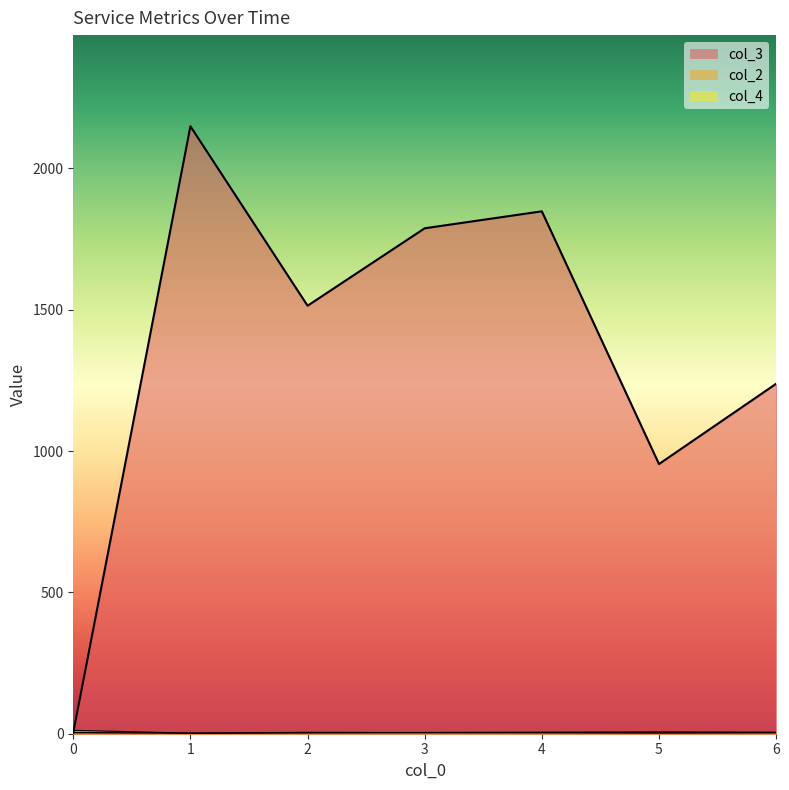

The col_2 series shows 1 at 5. True or false?

False